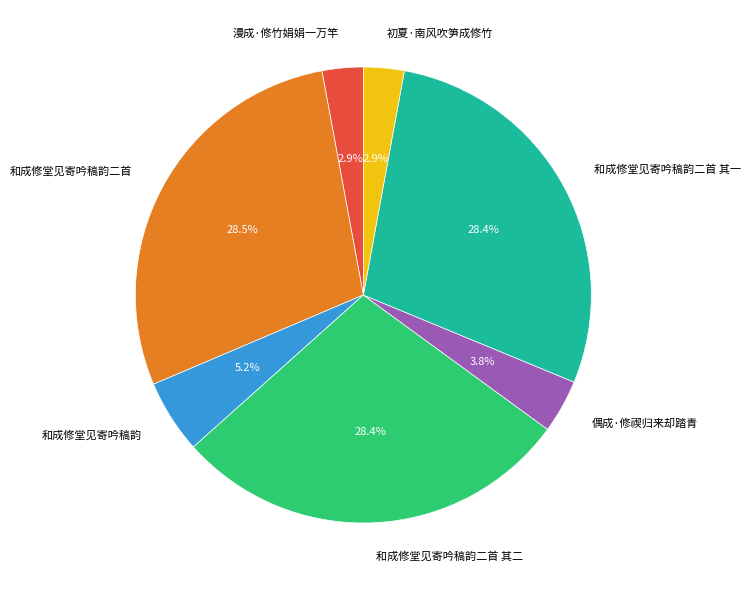

To the nearest percent, what is the combined percentage of 偶成·修禊归来却踏青 and 和成修堂见寄吟稿韵二首 其一?

32%